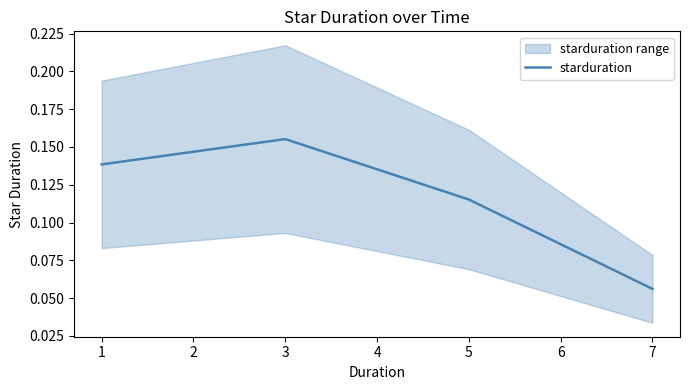

At which label does starduration reach its peak?

3